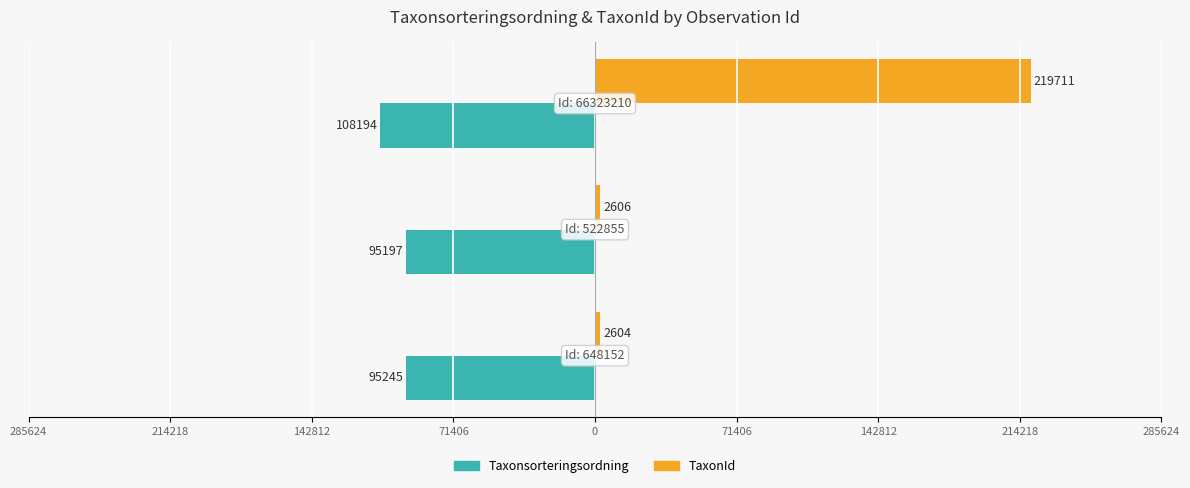

What are all the series names shown in the legend?

Taxonsorteringsordning, TaxonId